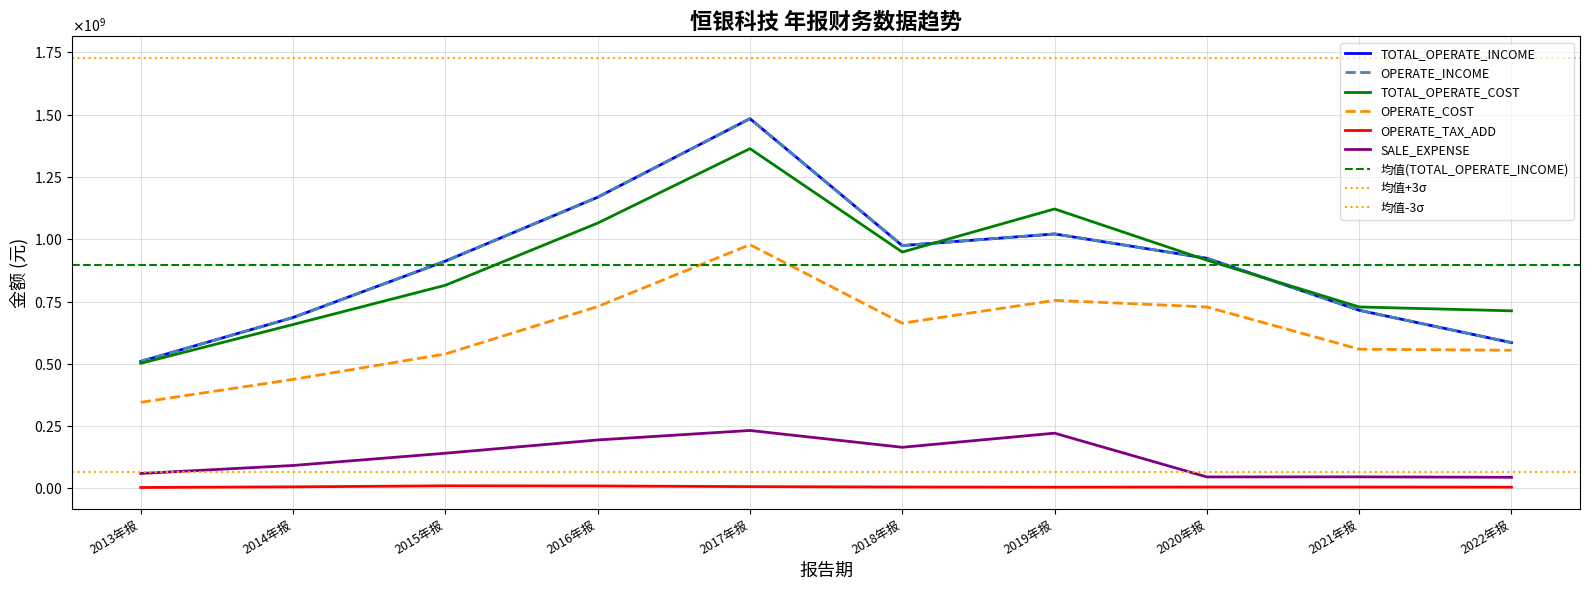

Does the chart display data point markers on the line(s)?

No